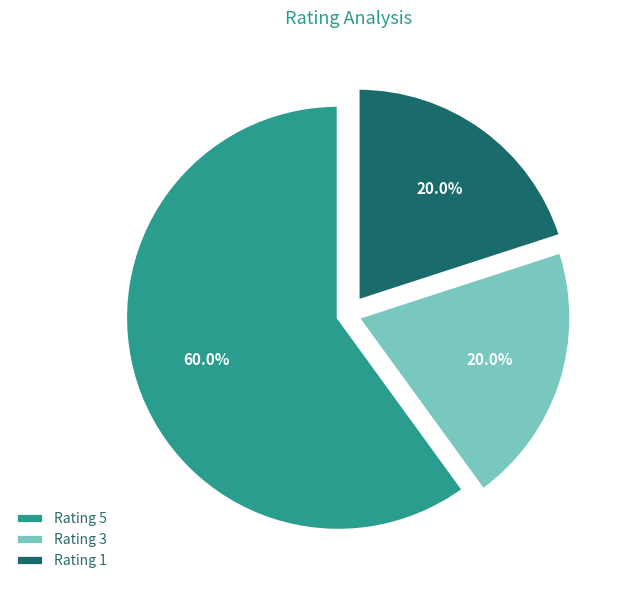

Count the number of slices in the pie.

3